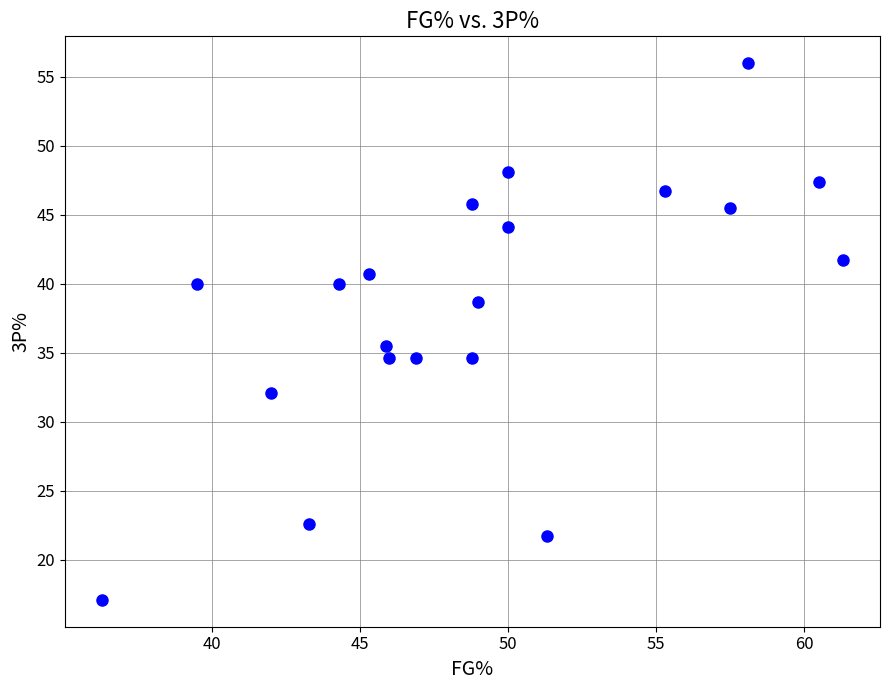

What Y value in the scatter plot is closest to 36?

35.5